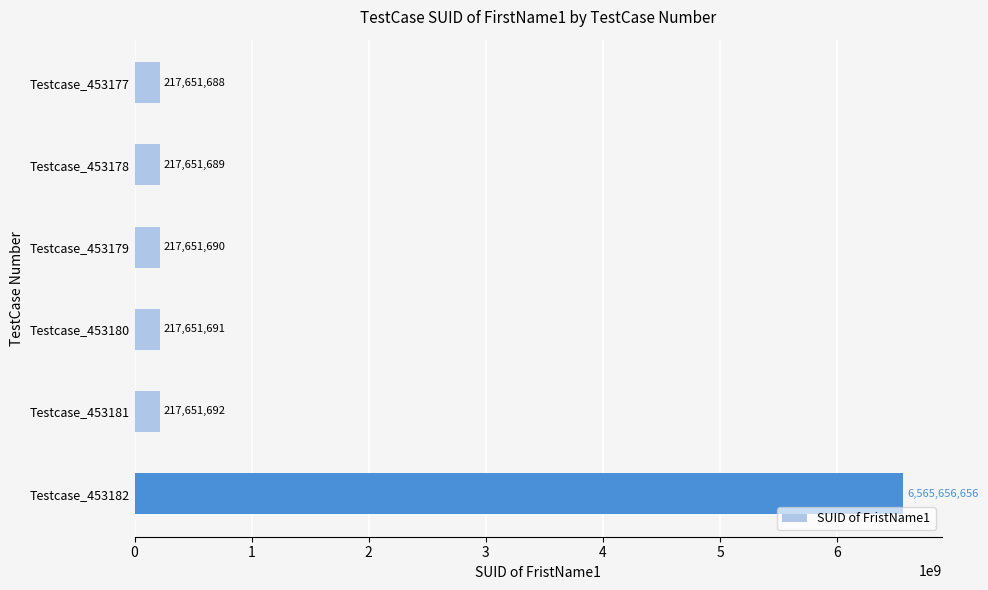

What is the change in value from Testcase_453178 to Testcase_453181?

+3